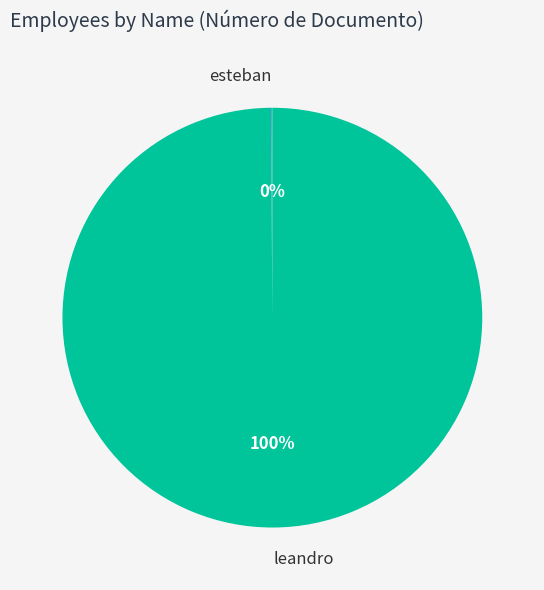

Is it true that leandro is 87% of the pie?

False